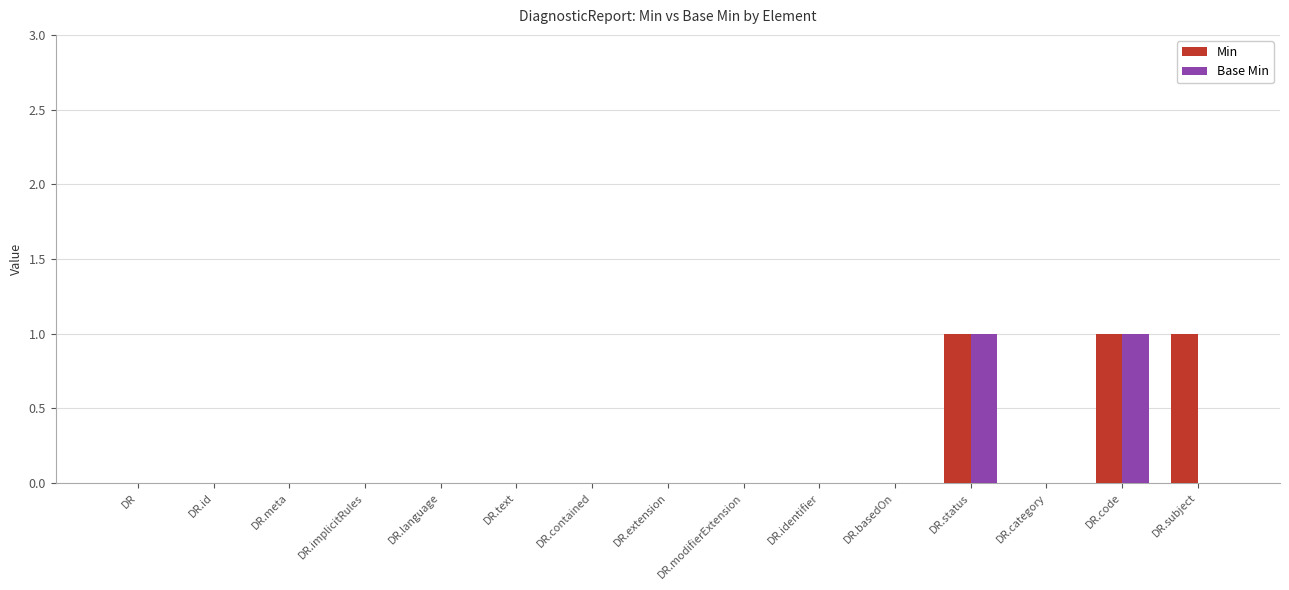

Is it true that Min equals 0 at DR.contained?

True